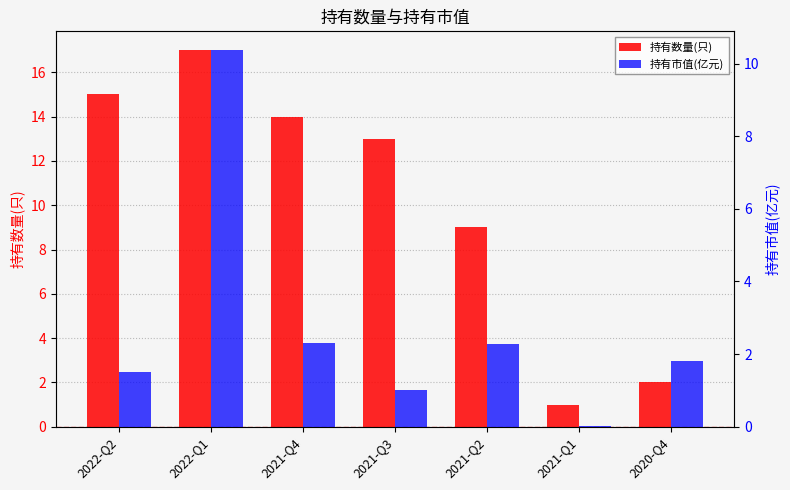

Which series has the largest total across all categories?

持有数量(只)